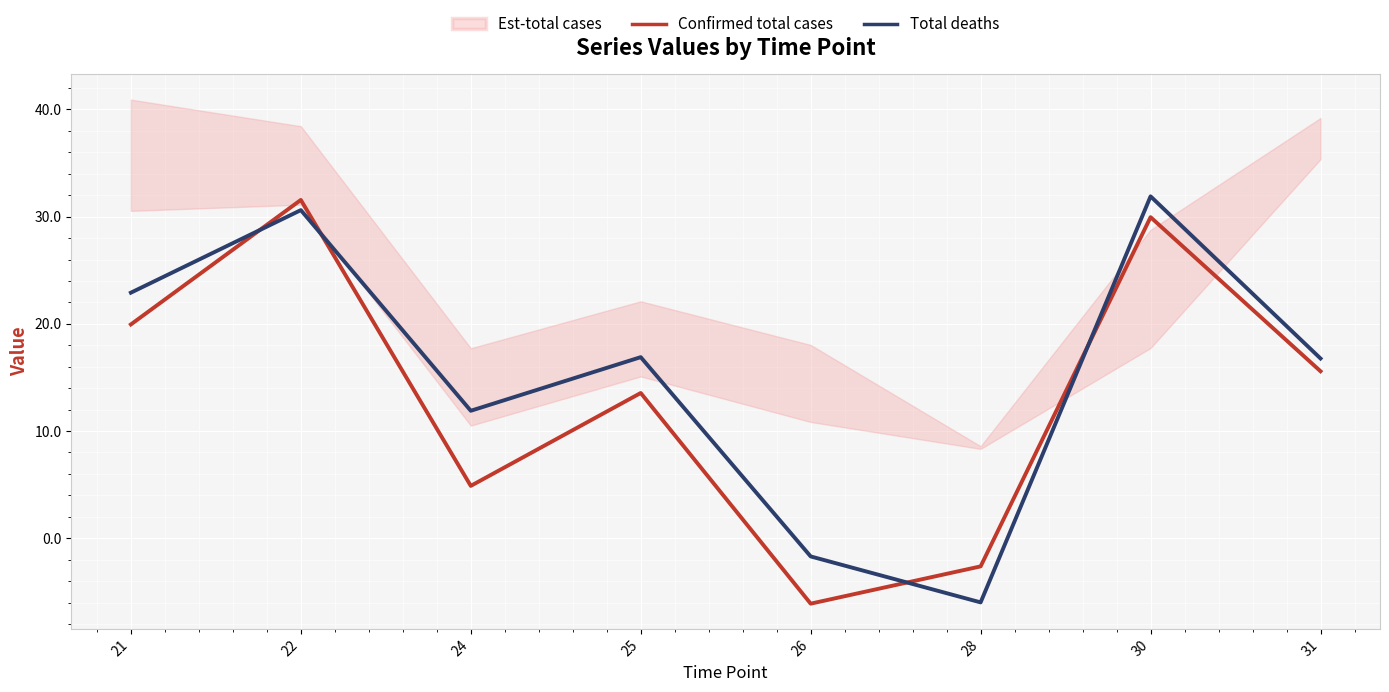

Reading left to right, list all the values displayed in this chart.

Confirmed total cases: 19.9	31.6	4.9	13.5	-6.1	-2.6	29.9	15.6
Total deaths: 22.9	30.6	11.9	16.9	-1.7	-6.0	31.9	16.8